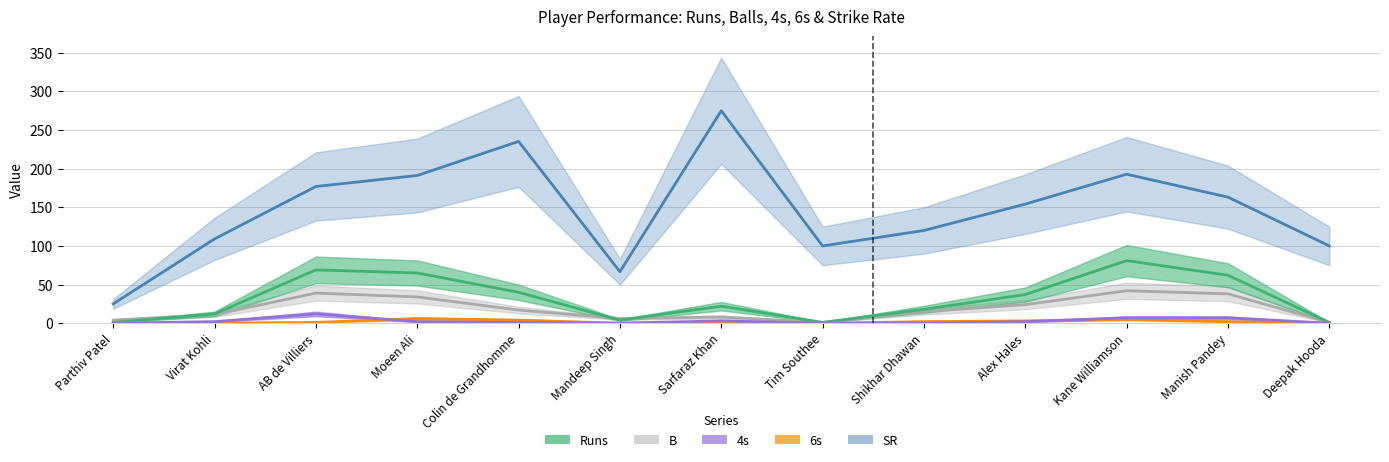

Reading left to right, what are all the values shown in this chart?

Runs: 1.0	12.0	69.0	65.0	40.0	4.0	22.0	1.0	18.0	37.0	81.0	62.0	1.0
B: 4.0	11.0	39.0	34.0	17.0	6.0	8.0	1.0	15.0	24.0	42.0	38.0	1.0
4s: 0.0	2.0	12.0	2.0	1.0	0.0	3.0	0.0	0.0	2.0	7.0	7.0	0.0
6s: 0.0	0.0	1.0	6.0	4.0	0.0	1.0	0.0	2.0	3.0	5.0	2.0	0.0
SR: 25.0	109.1	176.9	191.2	235.3	66.7	275.0	100.0	120.0	154.2	192.8	163.2	100.0